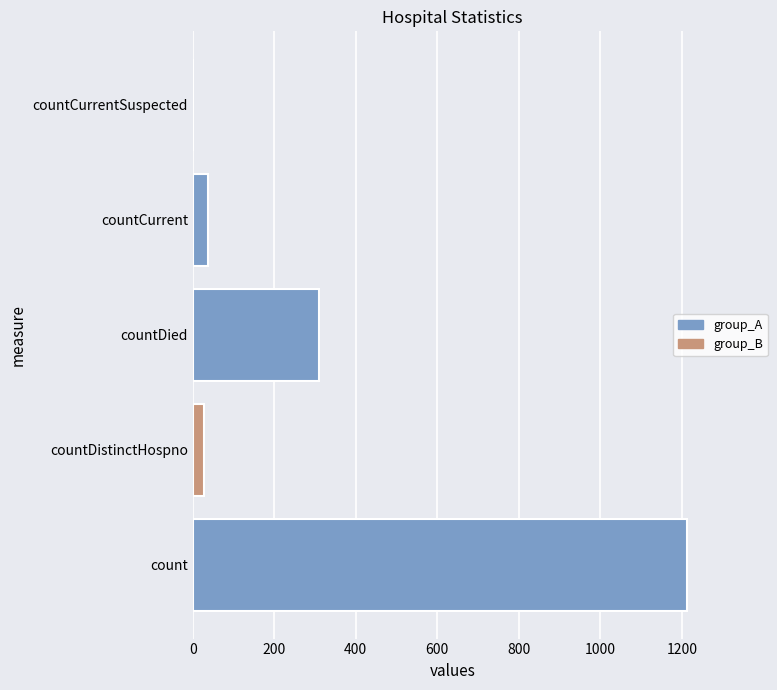

At which category does the chart reach its peak across all series?

count